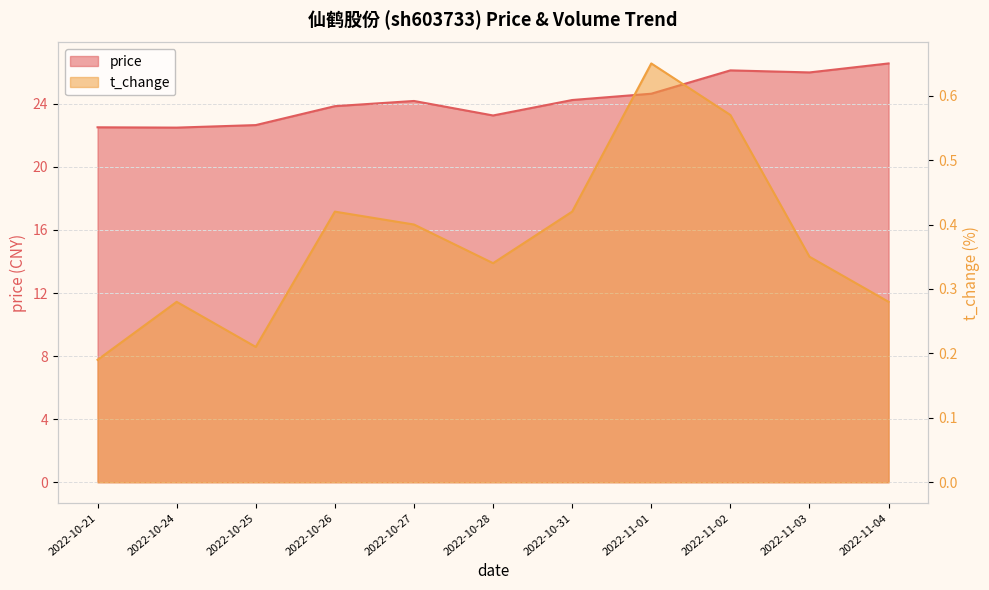

Is the value of price at 2022-10-27 greater than the value of t_change at 2022-10-24?

Yes